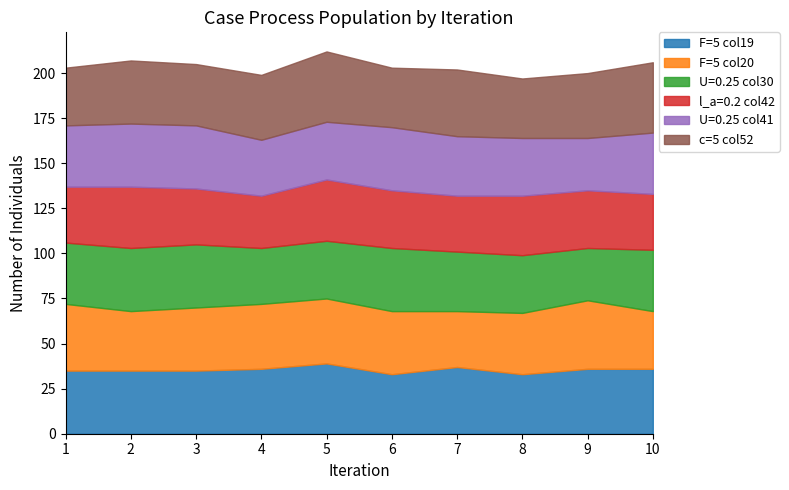

Does the chart have visible grid lines?

No